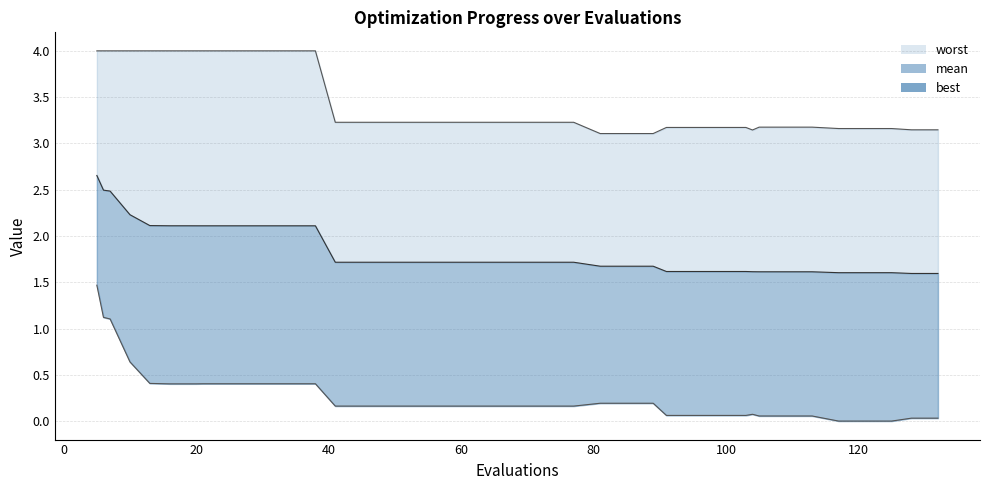

True or false: mean and worst cross at least once.

False